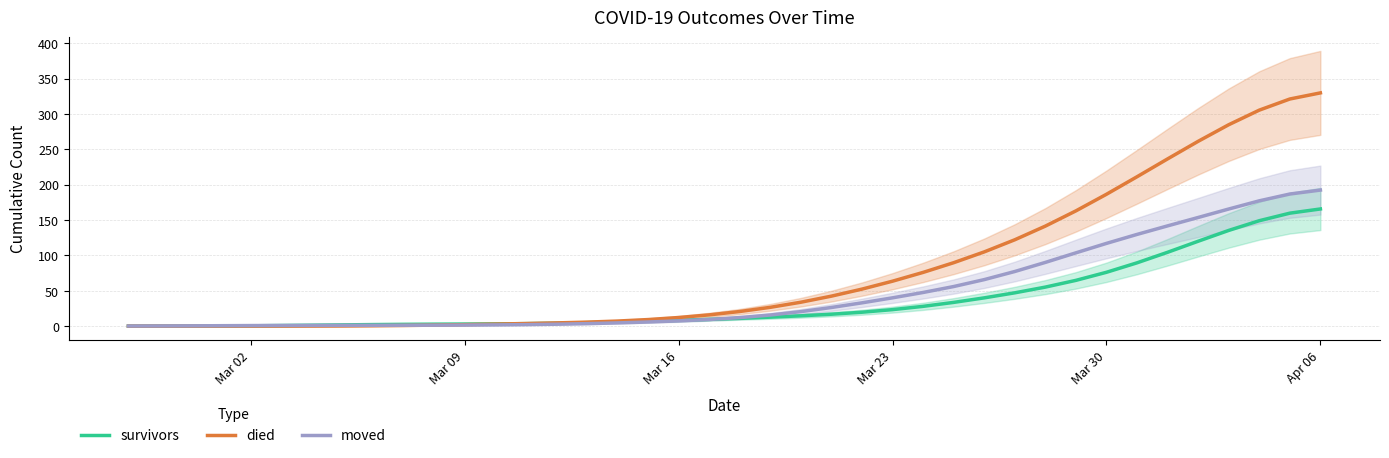

How many lines are shown in the chart?

3